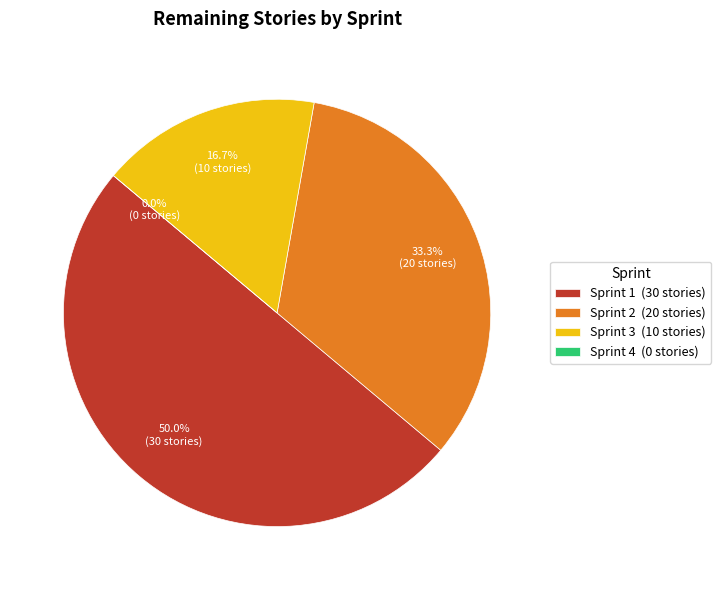

What portion of the pie excludes Sprint 3?

83.3%